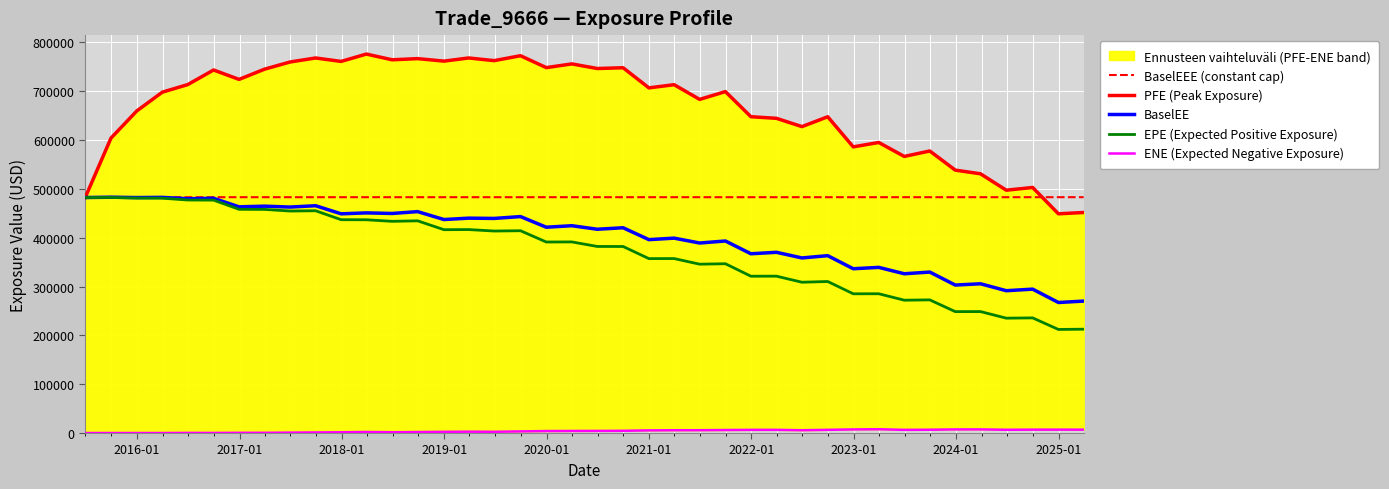

List the series in order of their peak value, lowest first.

ENE (Expected Negative Exposure), EPE (Expected Positive Exposure), BaselEEE (constant cap), BaselEE, PFE (Peak Exposure)